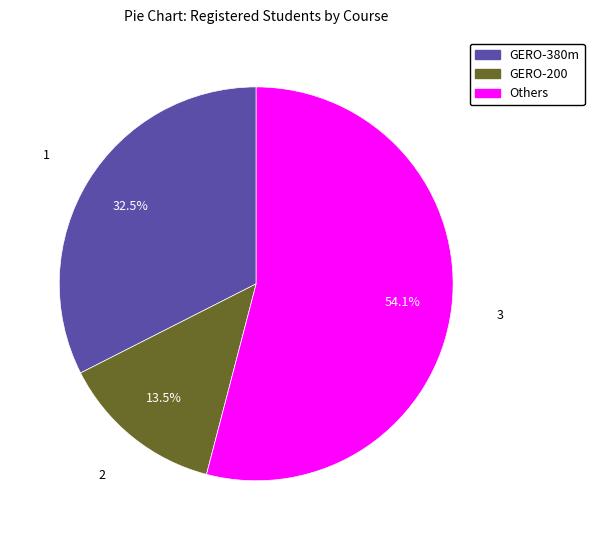

Which has a higher value, GERO-380m or GERO-200?

GERO-380m